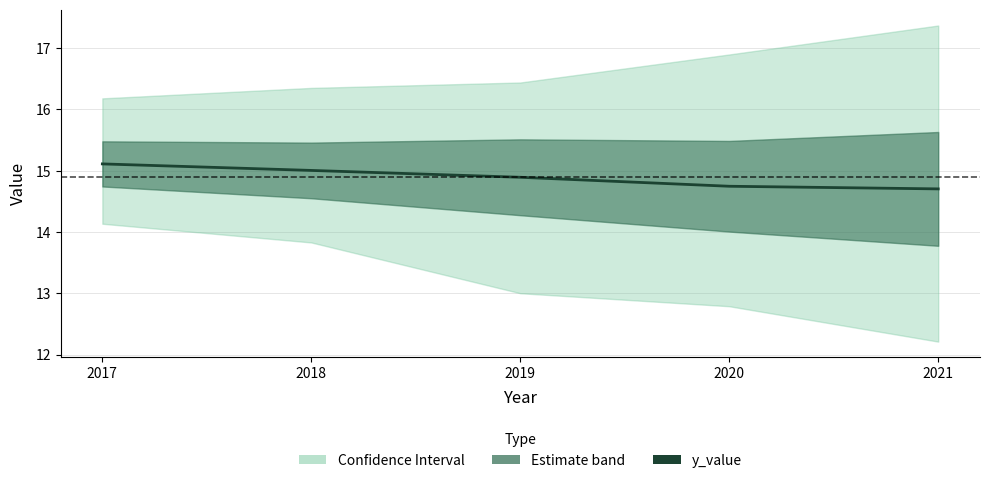

Which has a higher value, 2017 or 2021?

2017